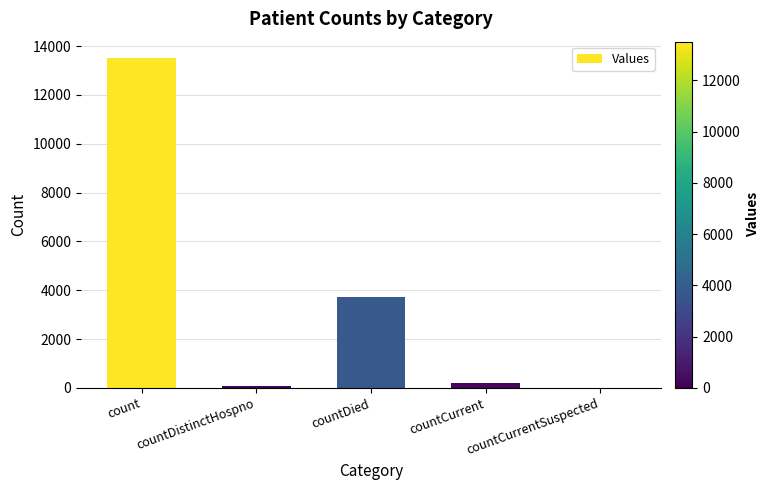

What is the change in value from count to countDied?

-9803